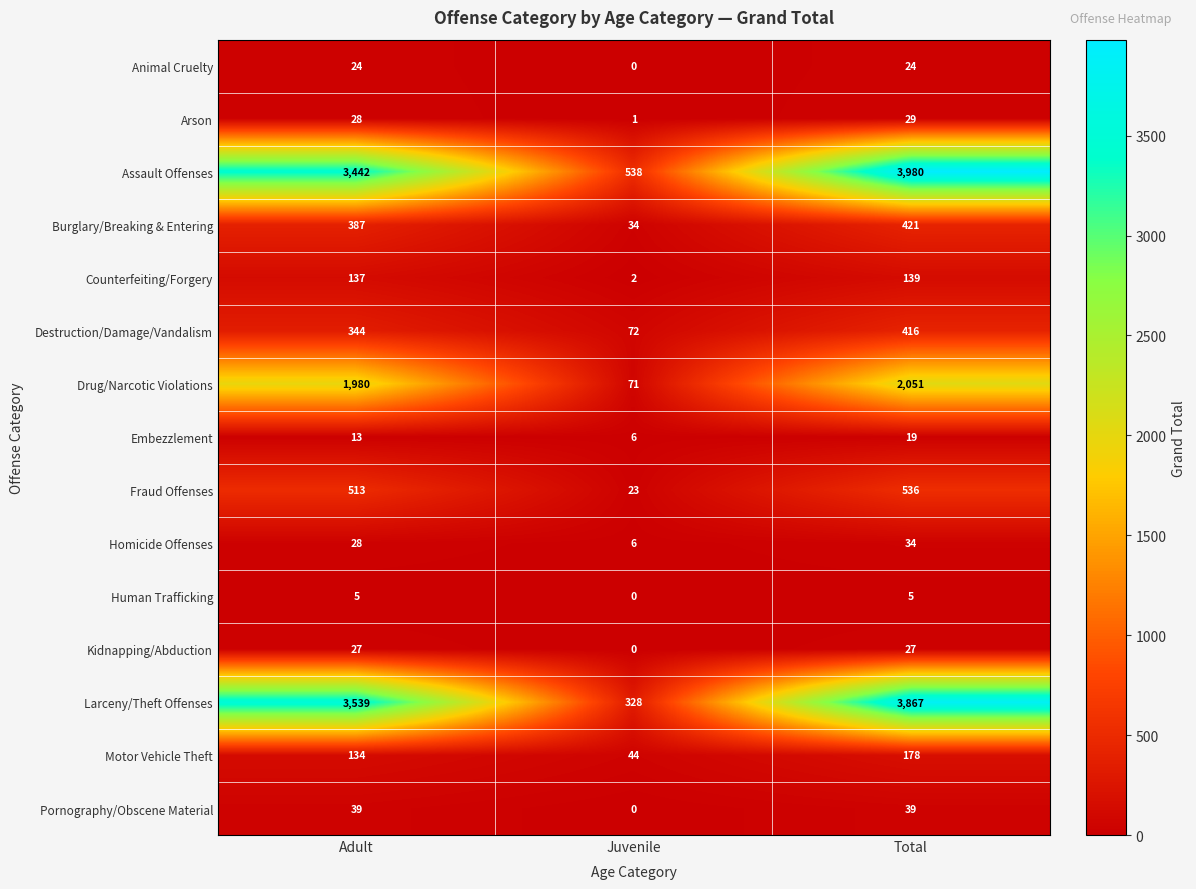

What is the difference between the highest and lowest values at Adult?

3534